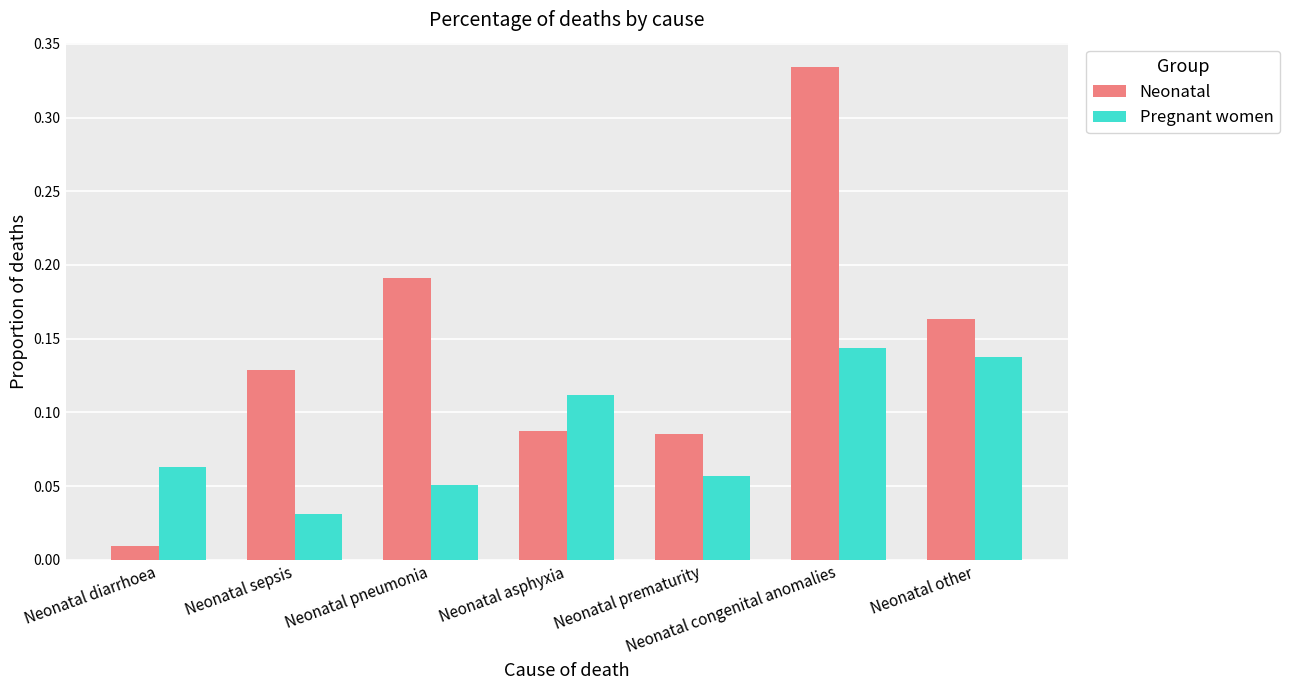

What is the sum of all Pregnant women values?

0.6